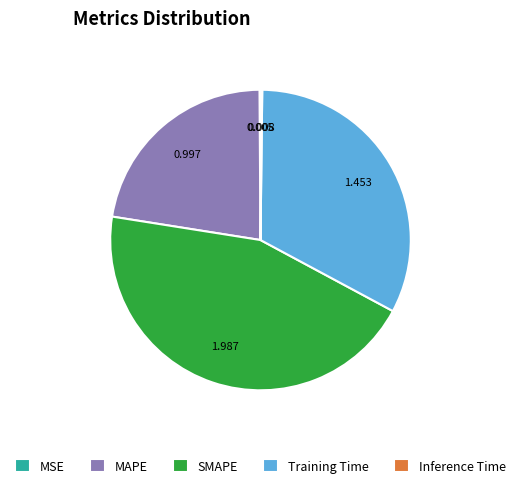

True or false: SMAPE accounts for 32% of the total.

False